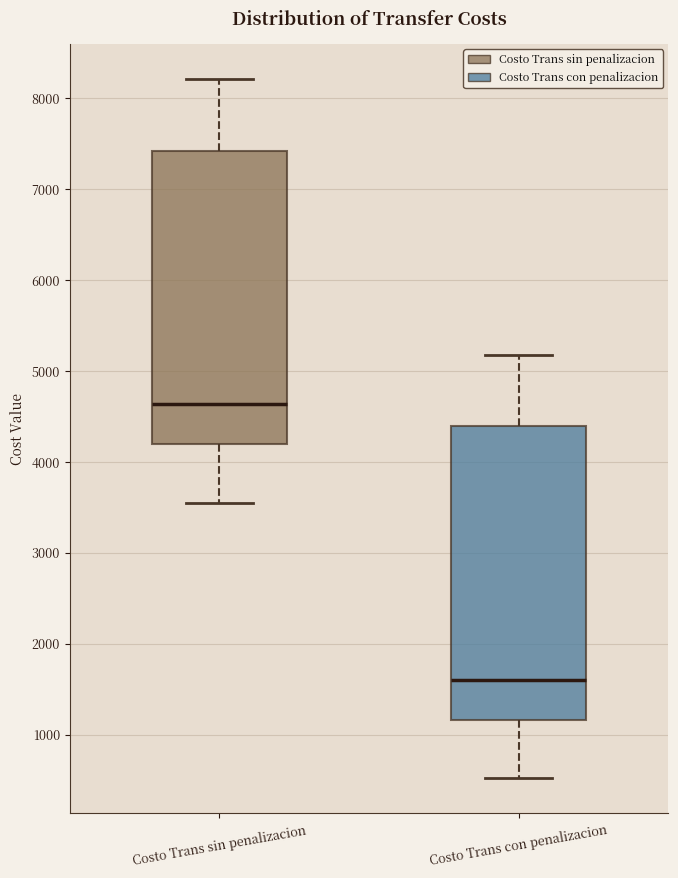

Which box has the lowest median line?

Costo Trans con penalizacion